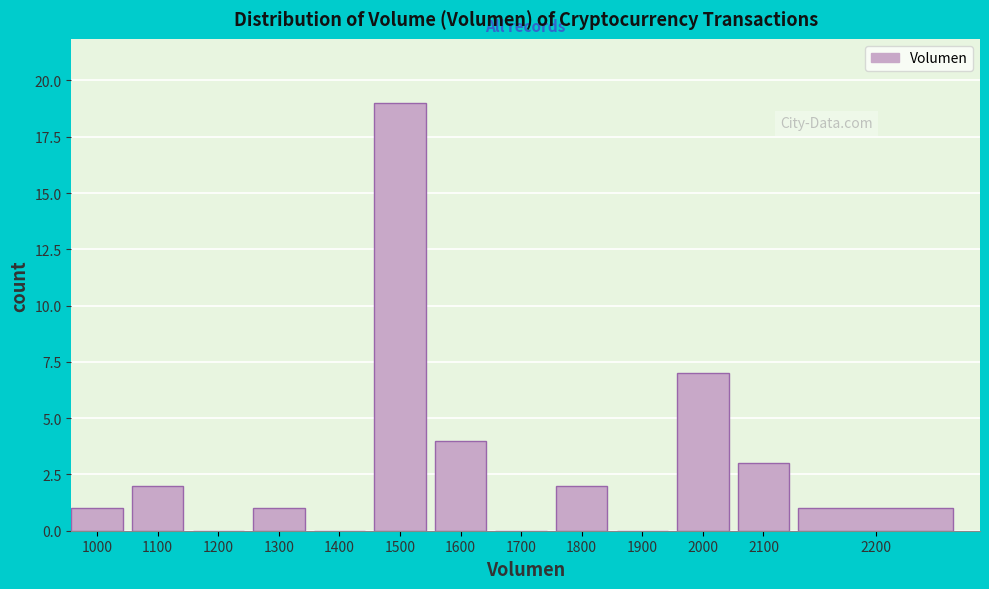

Reading left to right, transcribe all the data shown in this chart.

1000=1	1100=2	1200=0	1300=1	1400=0	1500=19	1600=4	1700=0	1800=2	1900=0	2000=7	2100=3	2200=1